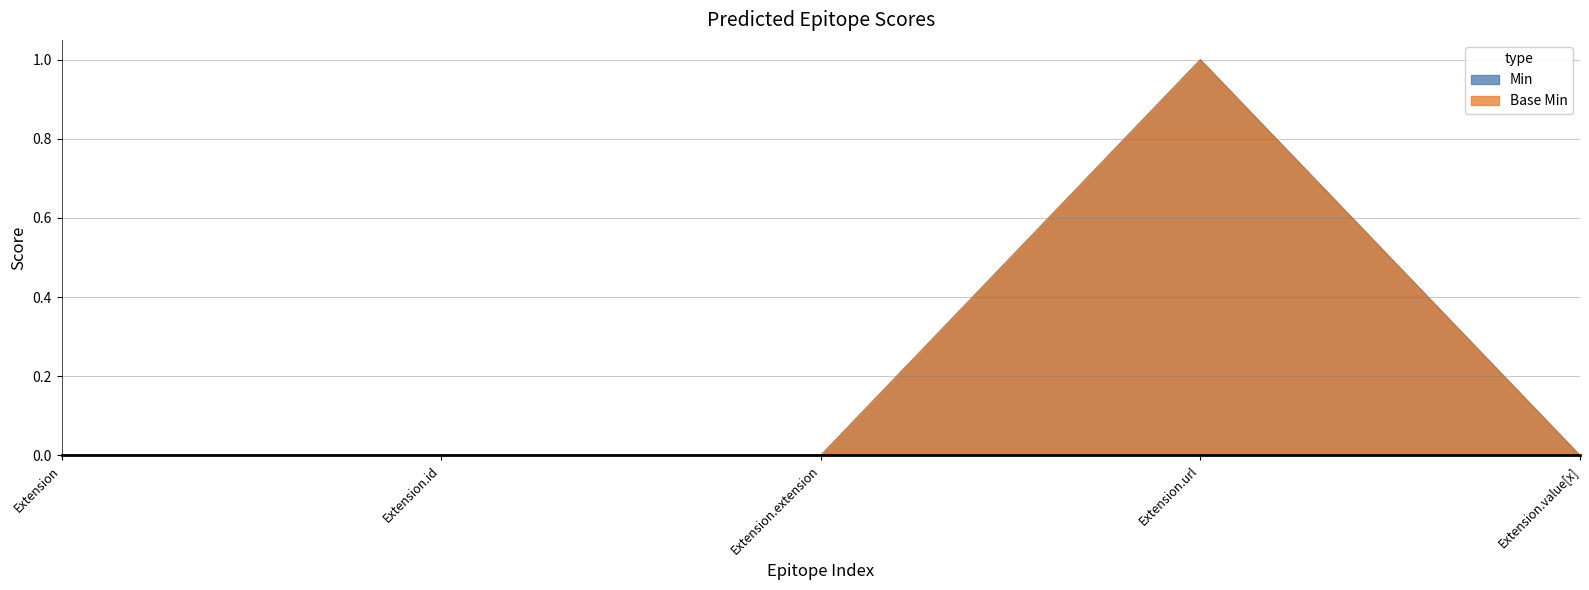

What are all the series names shown in the legend?

Min, Base Min